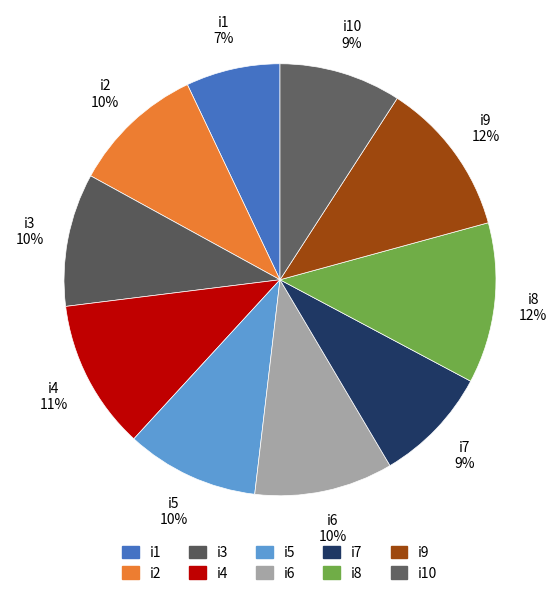

Count the number of slices in the pie.

10